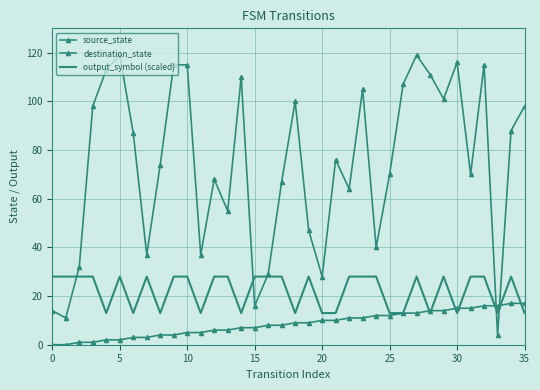

Where is the first local minimum for destination_state?

5